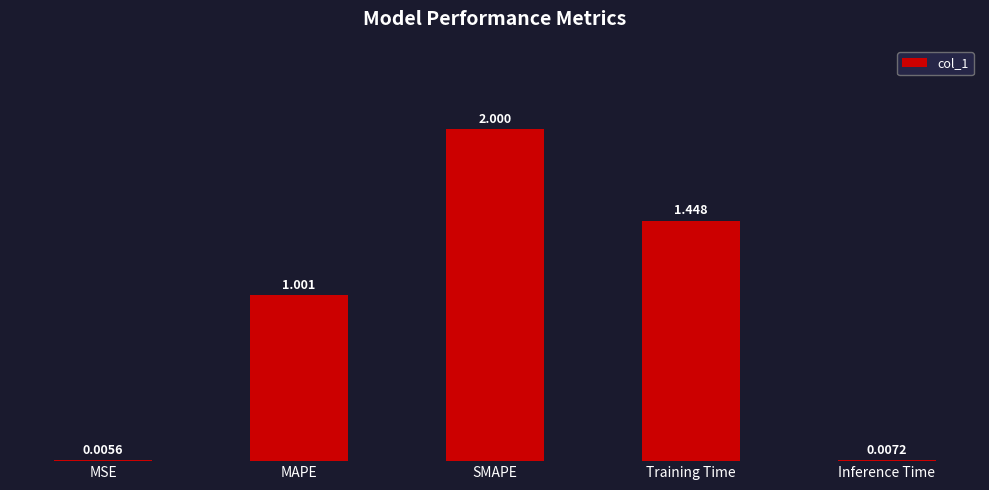

At which label is the value closest to 1?

MAPE